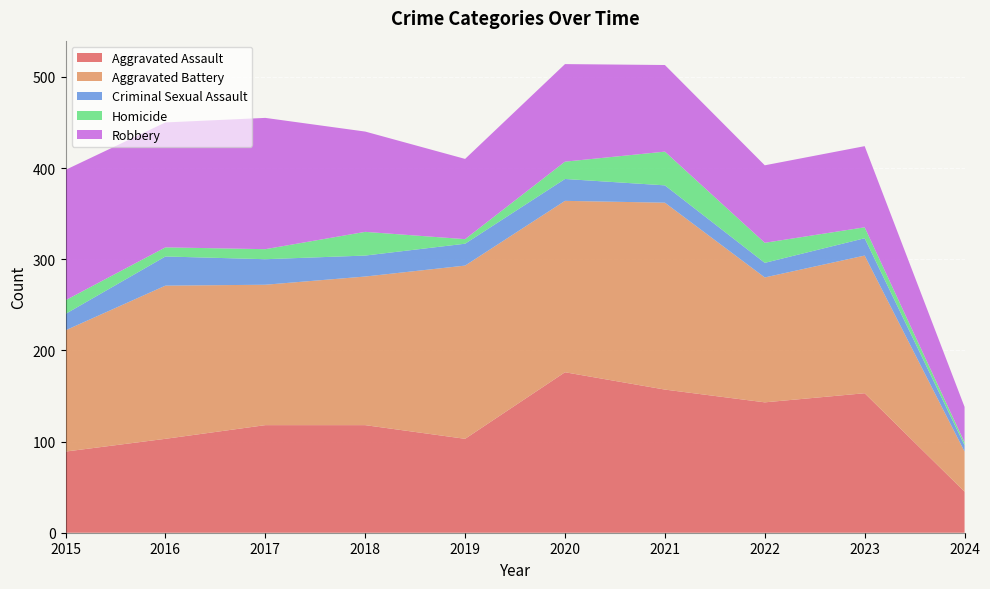

Reading right to left, list all the values displayed in this chart.

Aggravated Assault: 45	153	143	157	176	103	118	118	103	89
Aggravated Battery: 44	151	137	205	188	190	163	154	168	133
Criminal Sexual Assault: 7	19	16	19	24	24	23	28	32	18
Homicide: 3	12	22	37	19	5	26	11	10	15
Robbery: 39	89	85	95	107	88	110	144	137	143